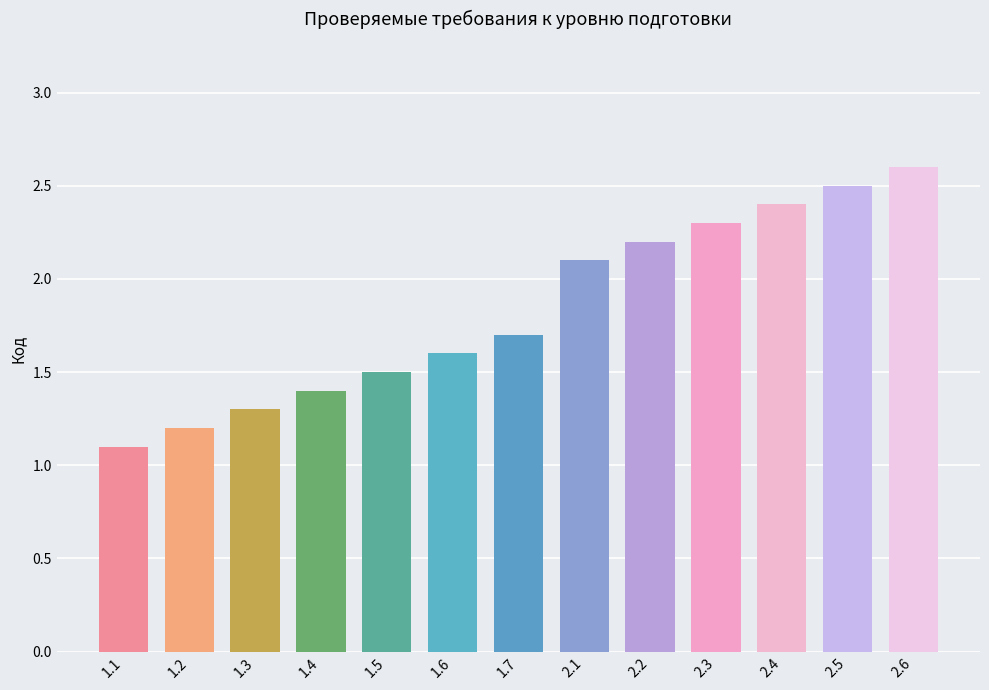

List the labels in order of value, smallest first.

1.1, 1.2, 1.3, 1.4, 1.5, 1.6, 1.7, 2.1, 2.2, 2.3, 2.4, 2.5, 2.6